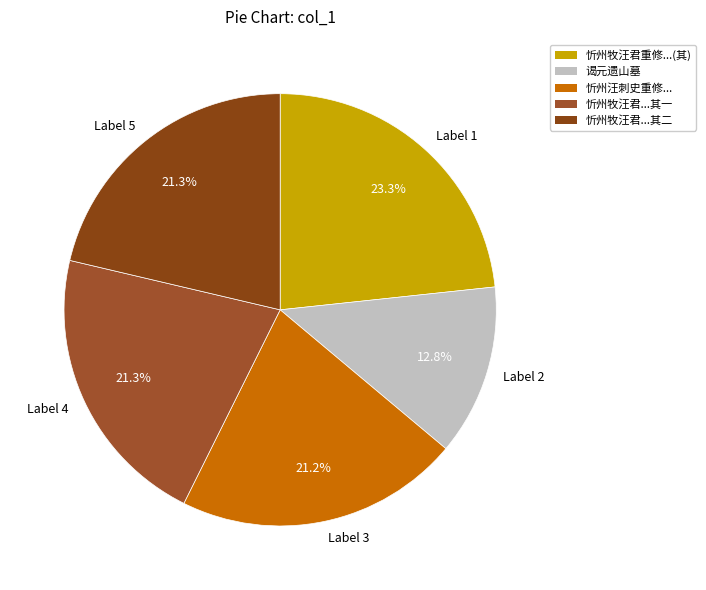

Count the number of slices in the pie.

5